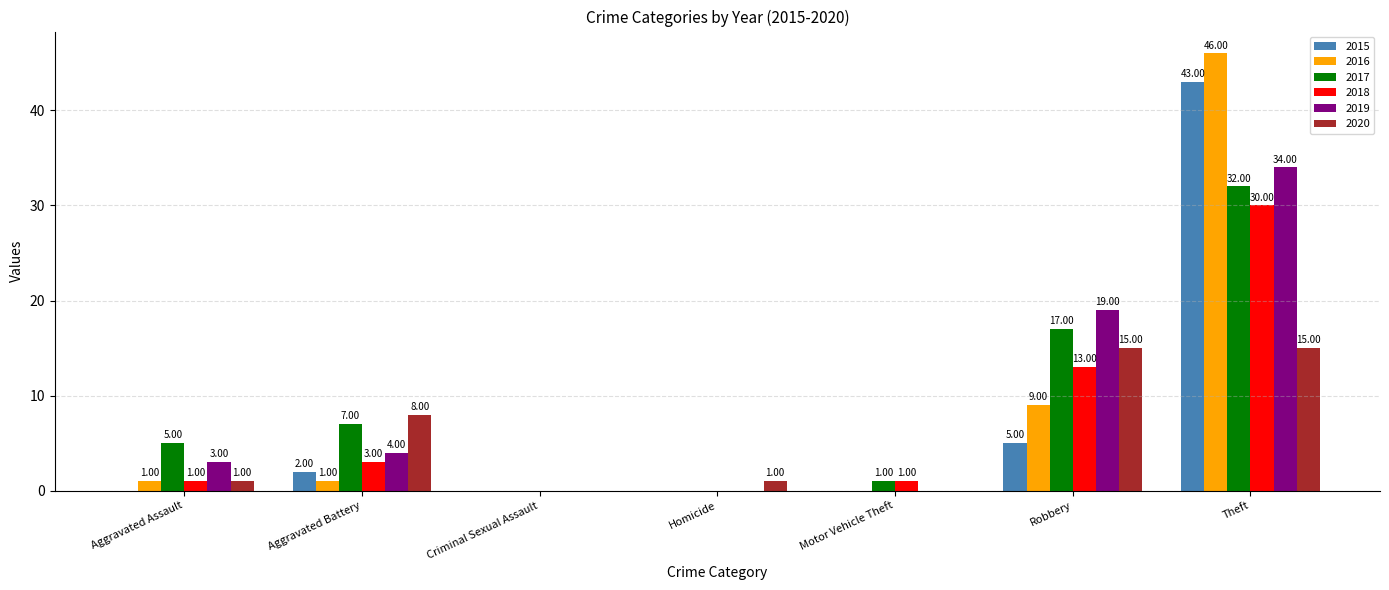

Is the value of 2020 at Homicide greater than the value of 2016 at Theft?

No